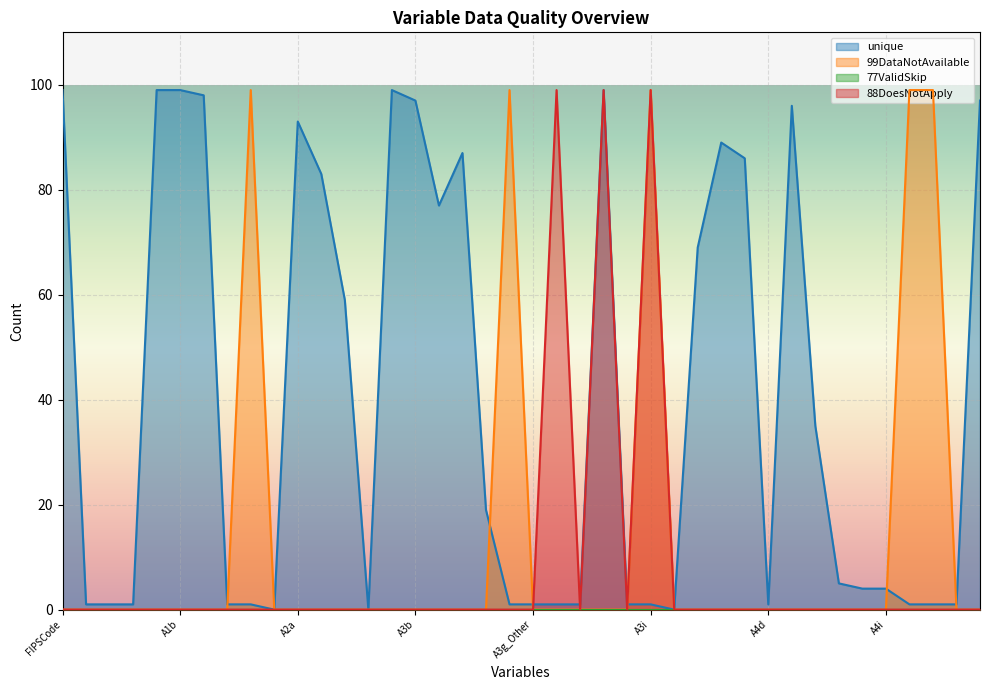

The unique series shows 99 at FIPSCode. True or false?

True